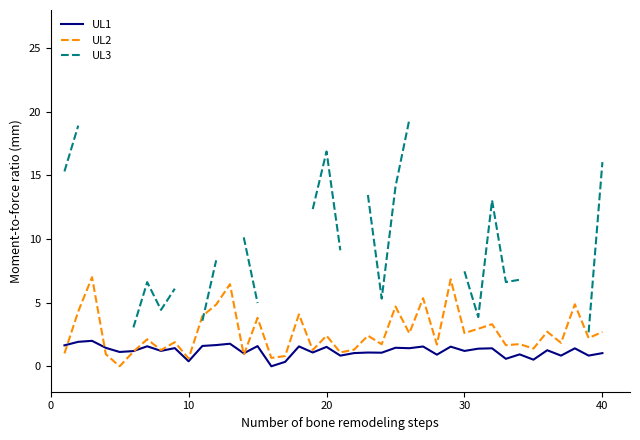

What is the average value of the UL2 series?

2.6